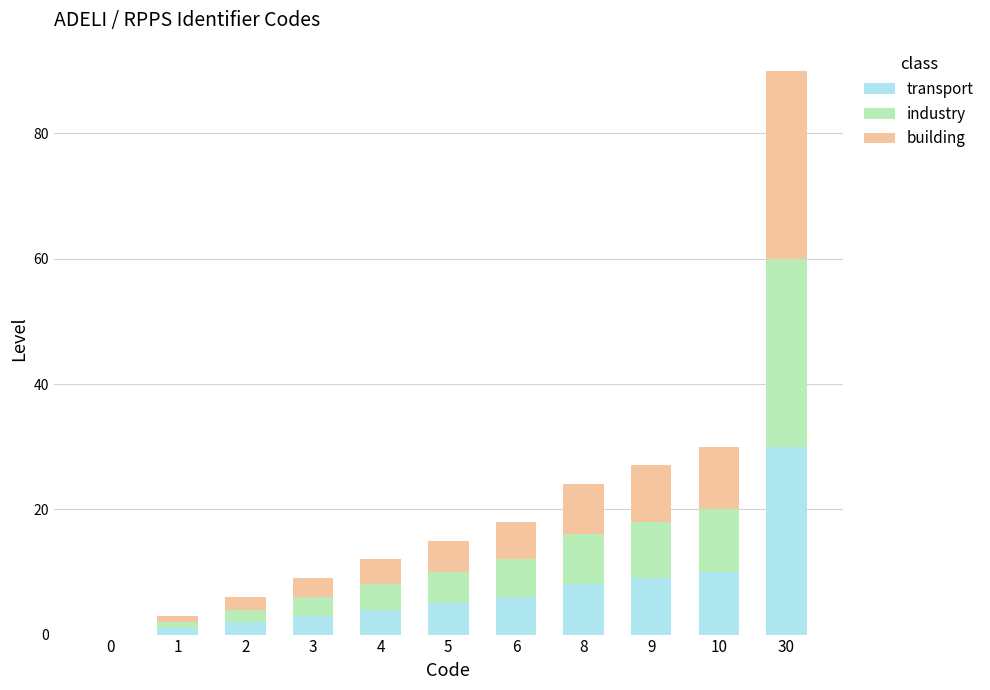

At which category is the sum across all series the highest?

30